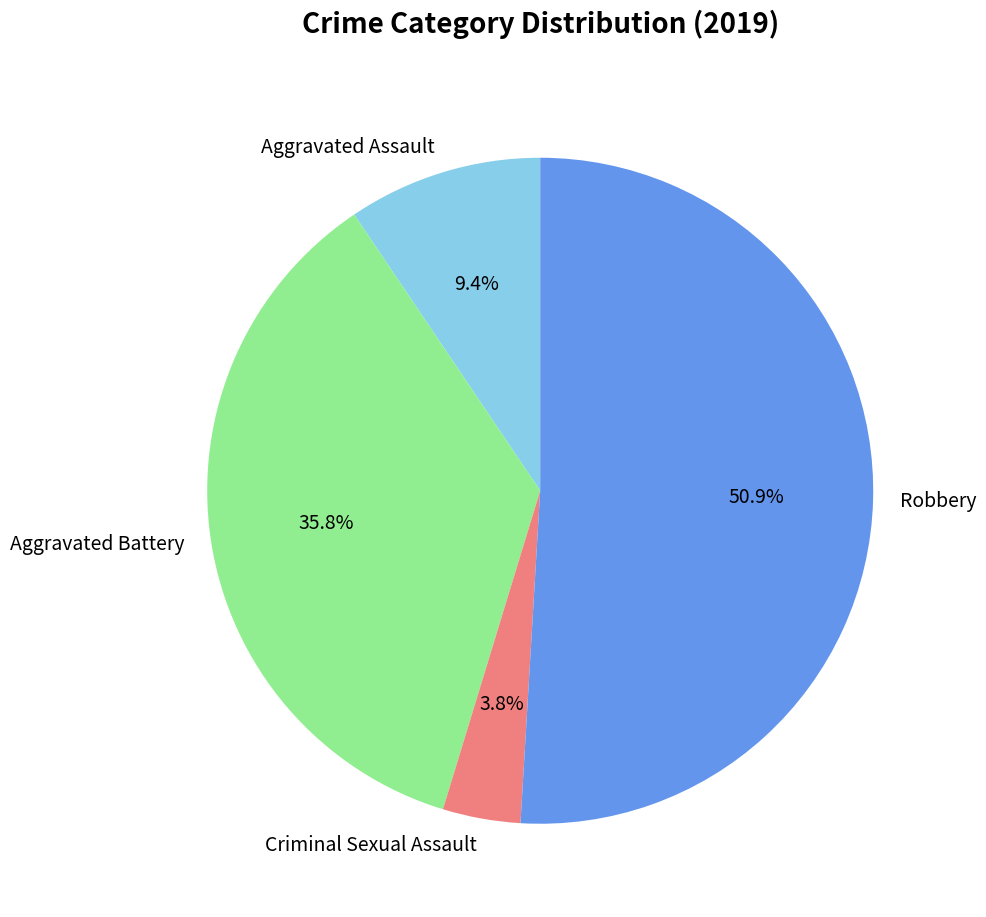

What percentage is the Criminal Sexual Assault slice, to the nearest percent?

4%